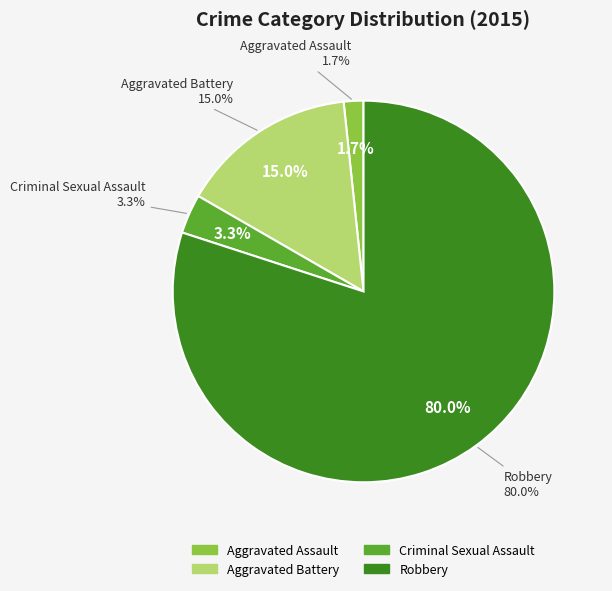

To the nearest percent, what is the difference between the largest and smallest slice percentages?

78%